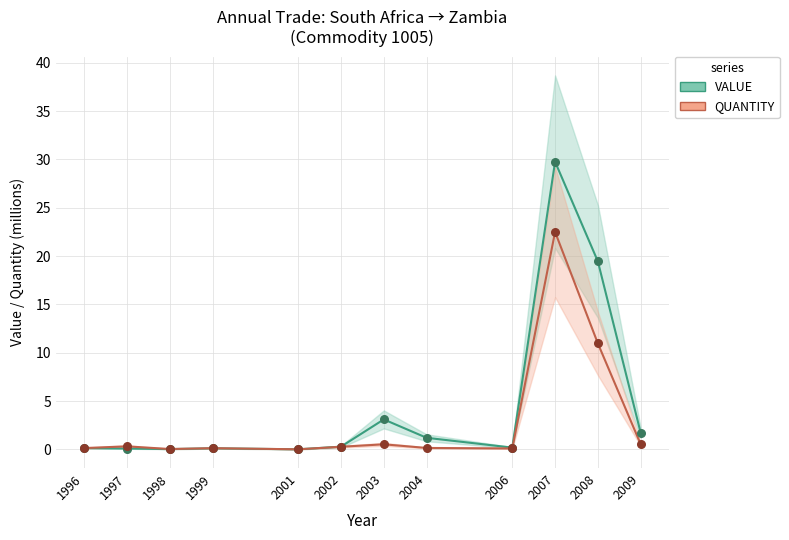

At which category is the sum across all series the highest?

2007